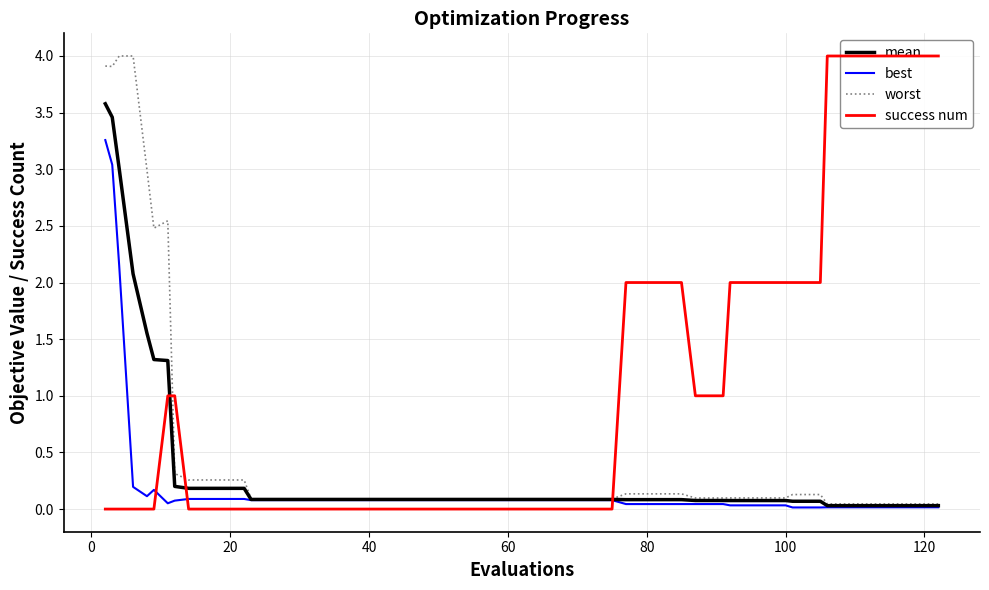

List the series in order of their overall mean, lowest first.

best, mean, worst, success num